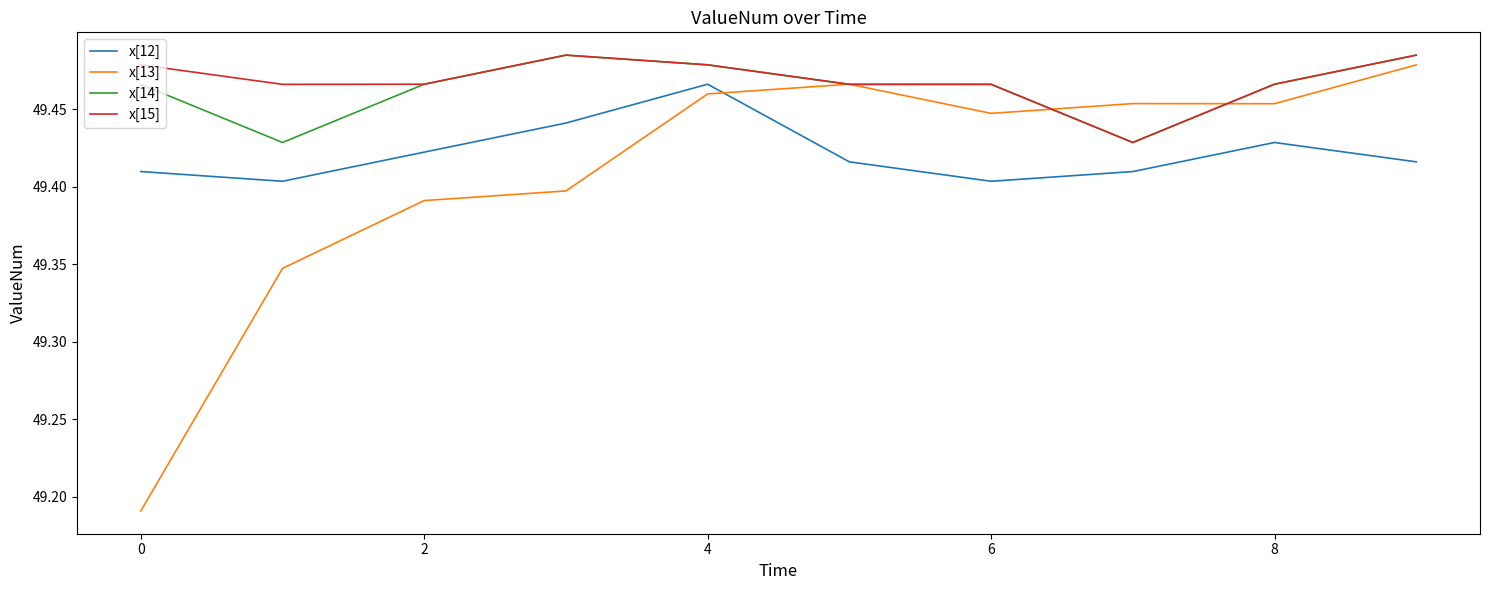

Which series has the widest spread of values?

x[13]